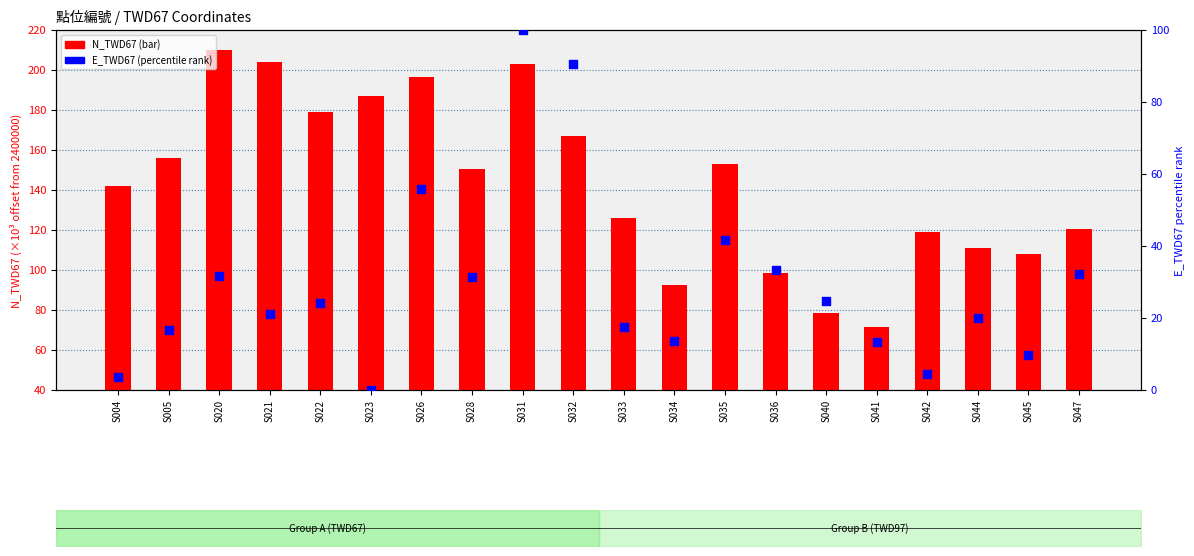

Which series contains the lowest Y value?

E_TWD67 (percentile)